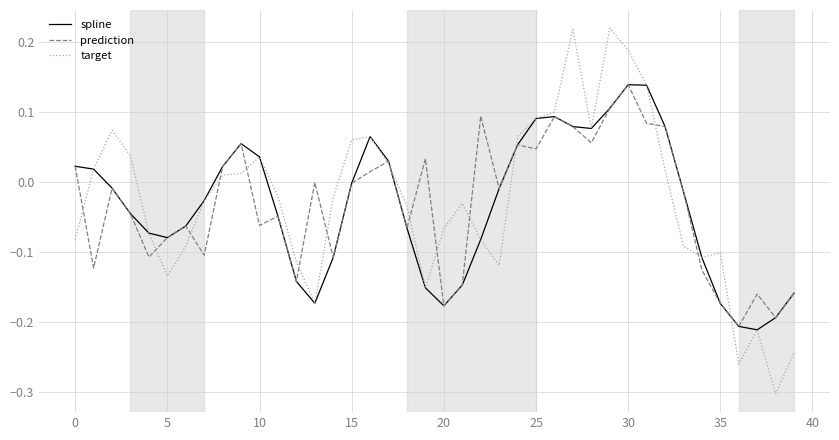

Which series has the largest range (max minus min)?

target